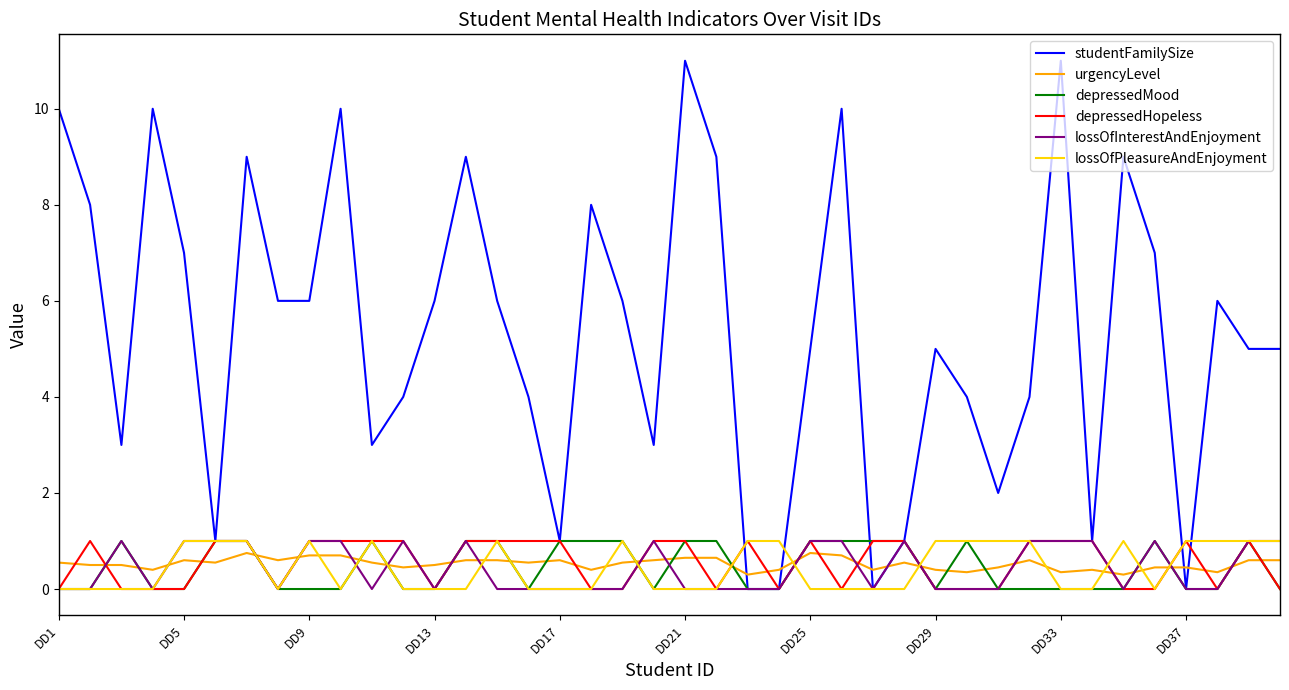

Which series has the largest total across all categories?

studentFamilySize